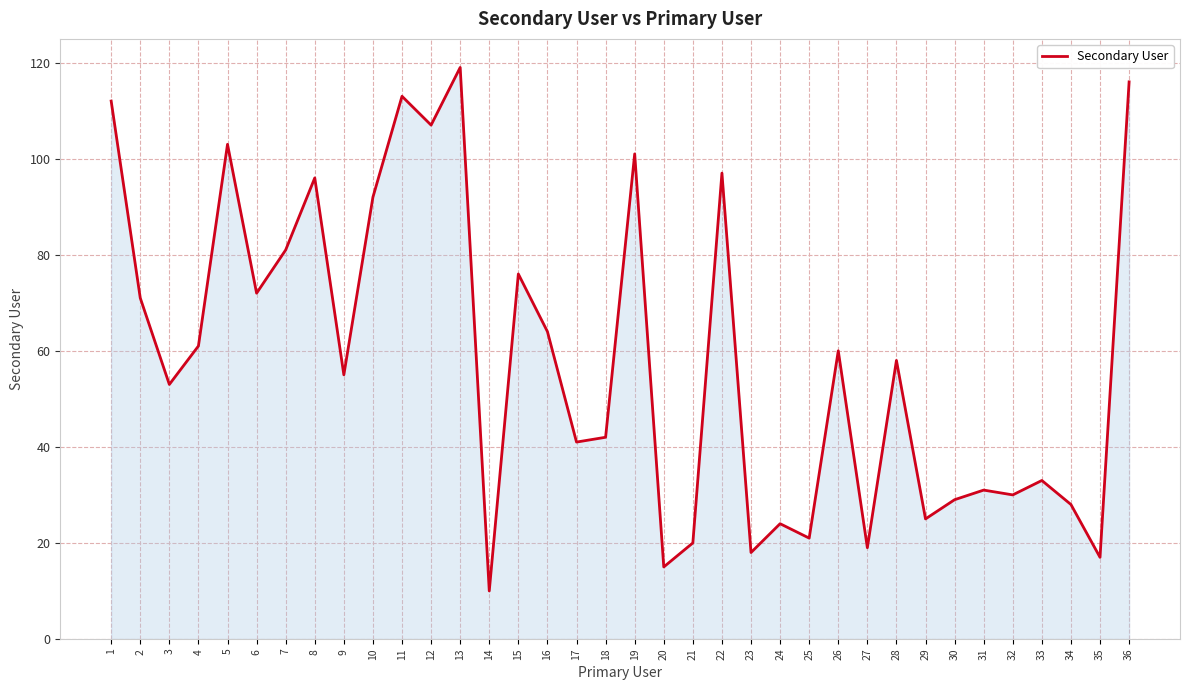

What is the average value?

59